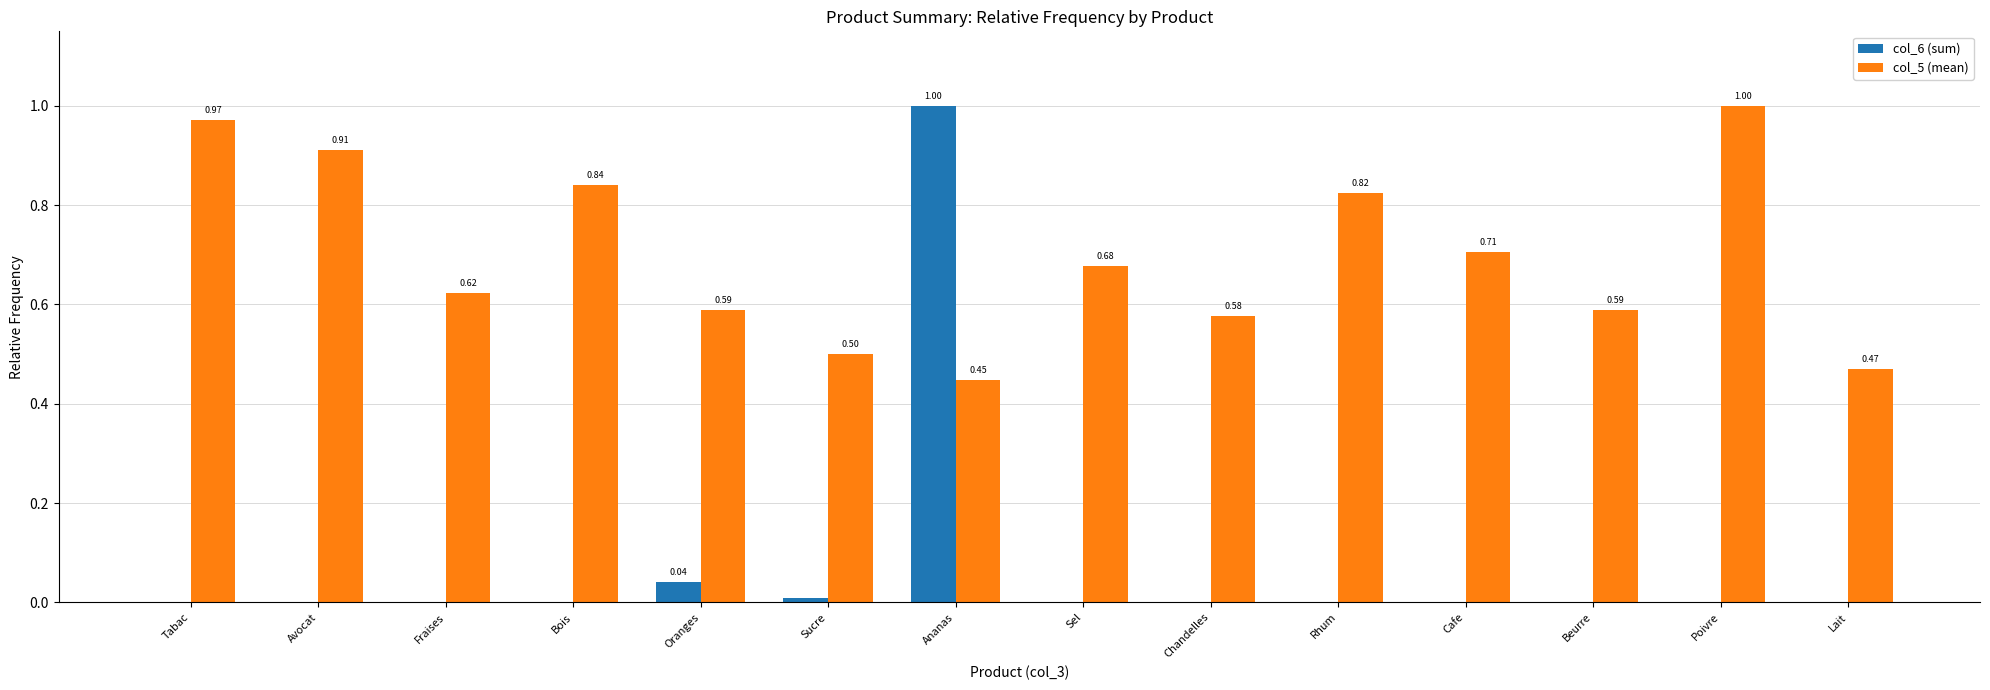

Between Sel and Beurre, which series saw the biggest shift?

col_5 (mean)